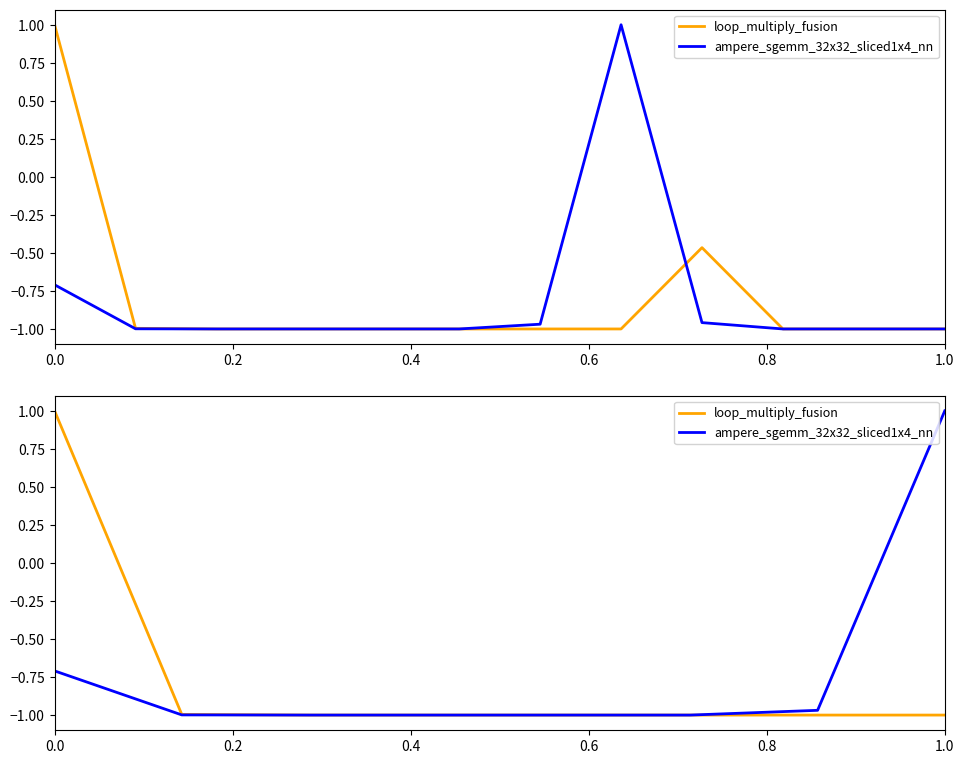

How many lines are shown in the chart?

2